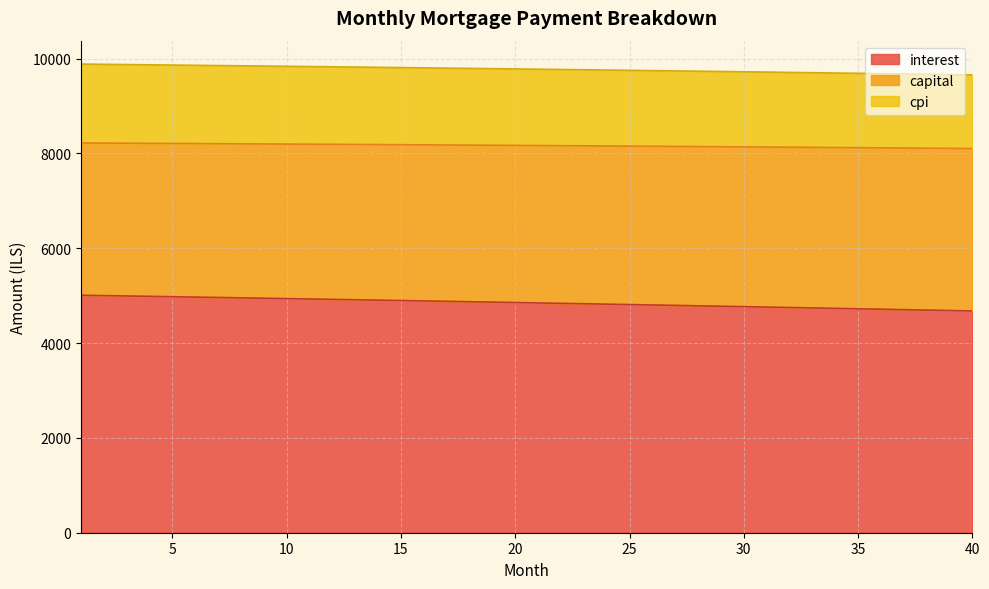

What is the highest value of the interest series?

5008.3